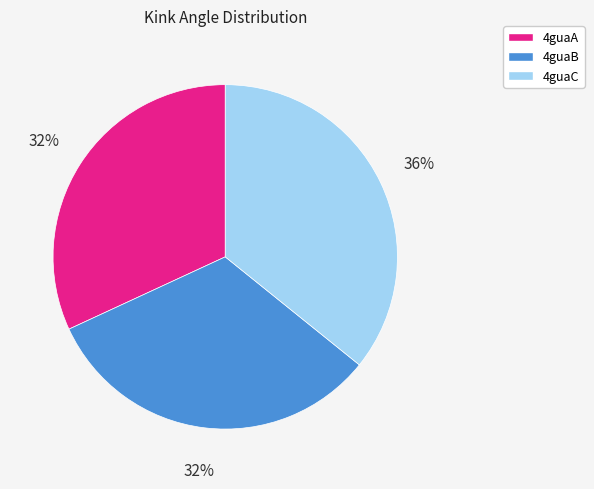

The 4guaB slice represents 32% of the pie. True or false?

True